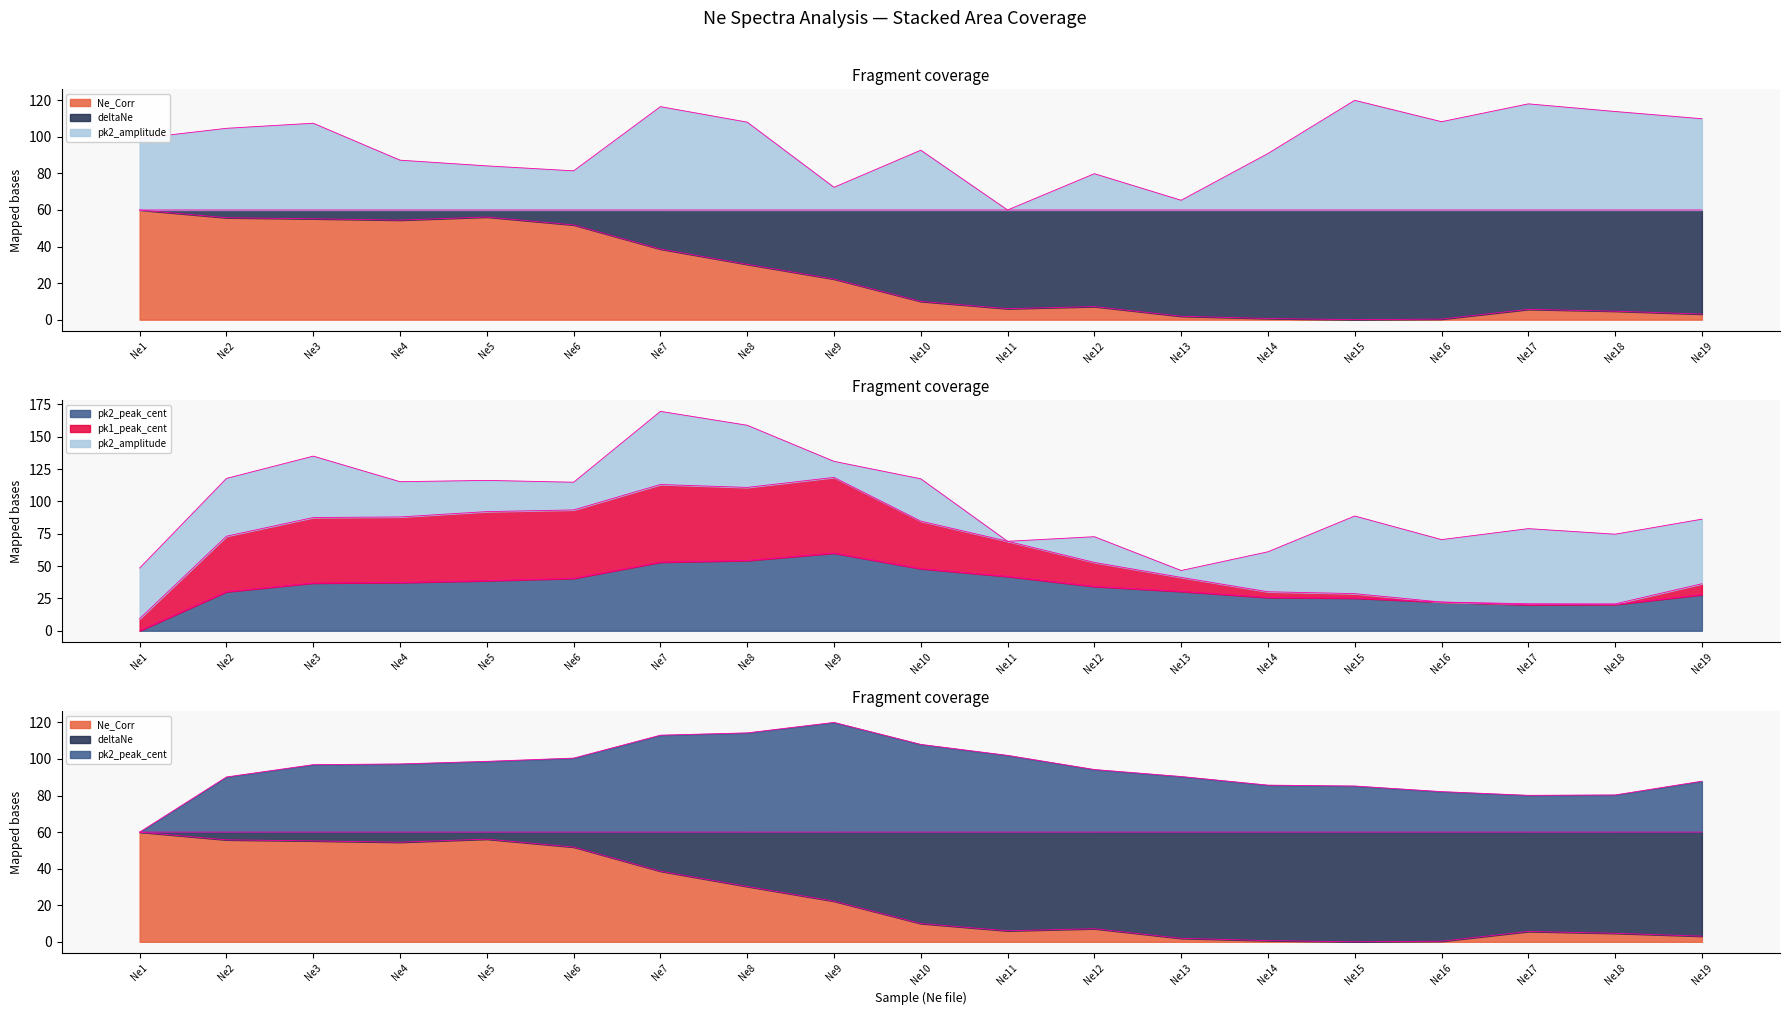

How many lines are shown in the chart?

4